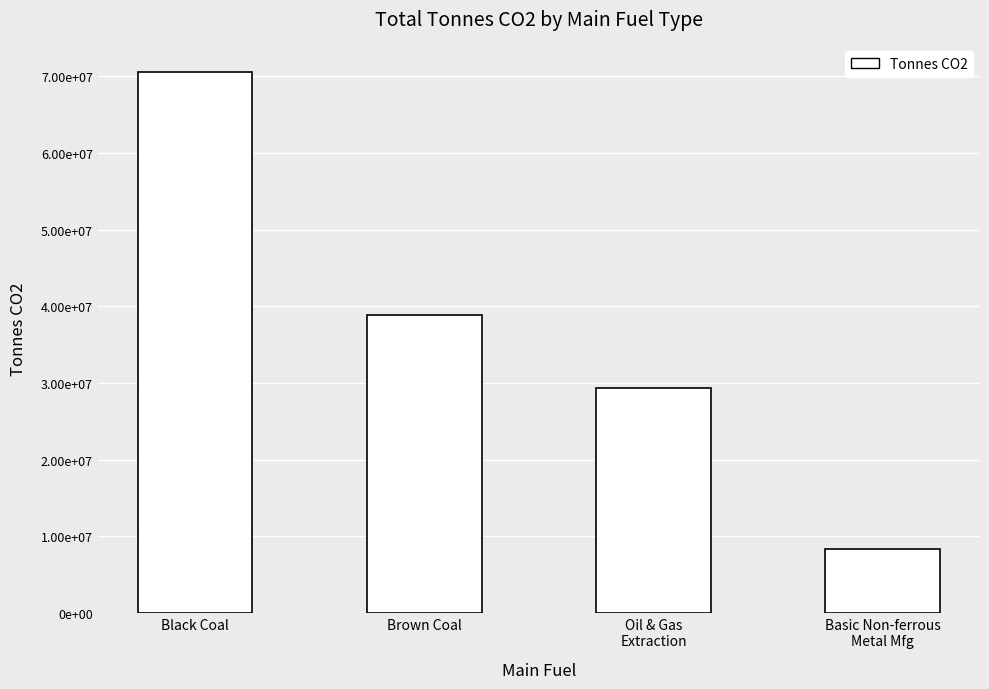

List the labels in order of value, smallest first.

Basic Non-ferrous
Metal Mfg, Oil & Gas
Extraction, Brown Coal, Black Coal